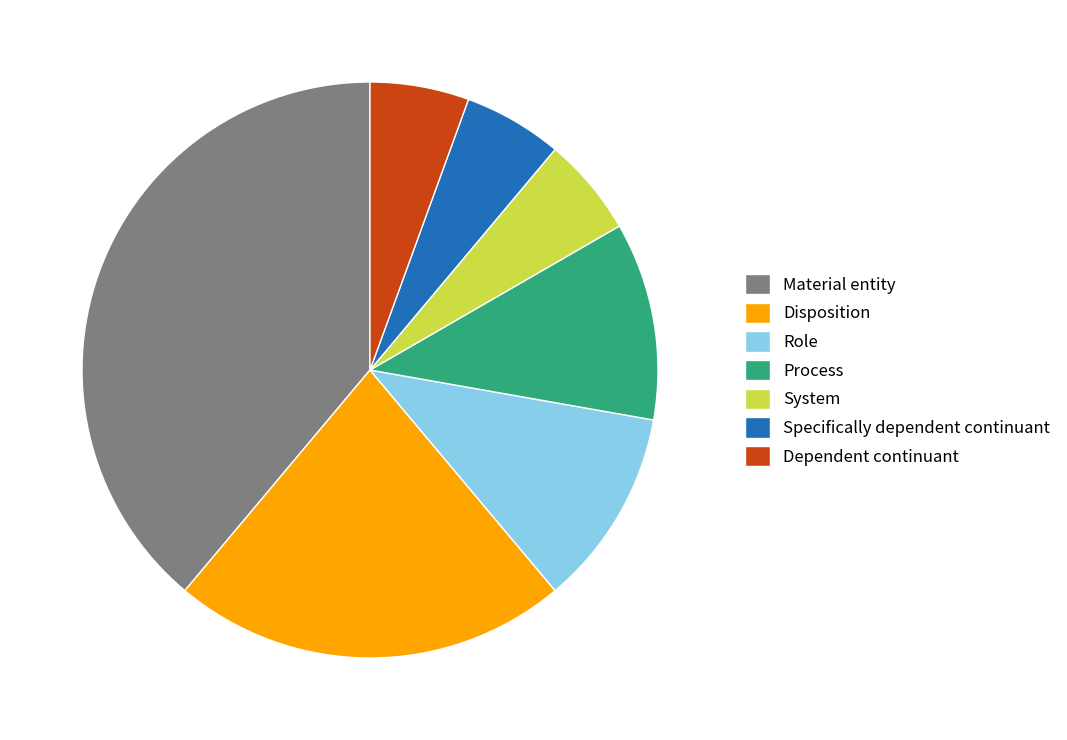

The Dependent continuant slice represents 6% of the pie. True or false?

True